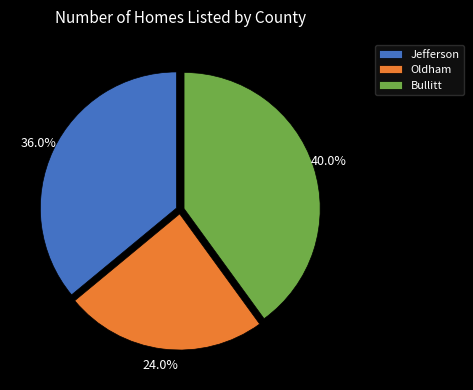

To the nearest percent, what is the difference between the largest and smallest slice percentages?

16%